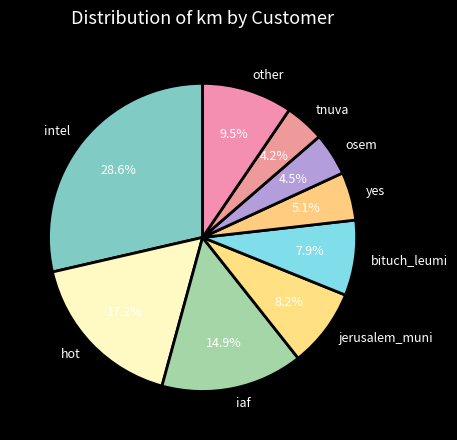

What is the ratio of the value at yes to the value at other?

0.5